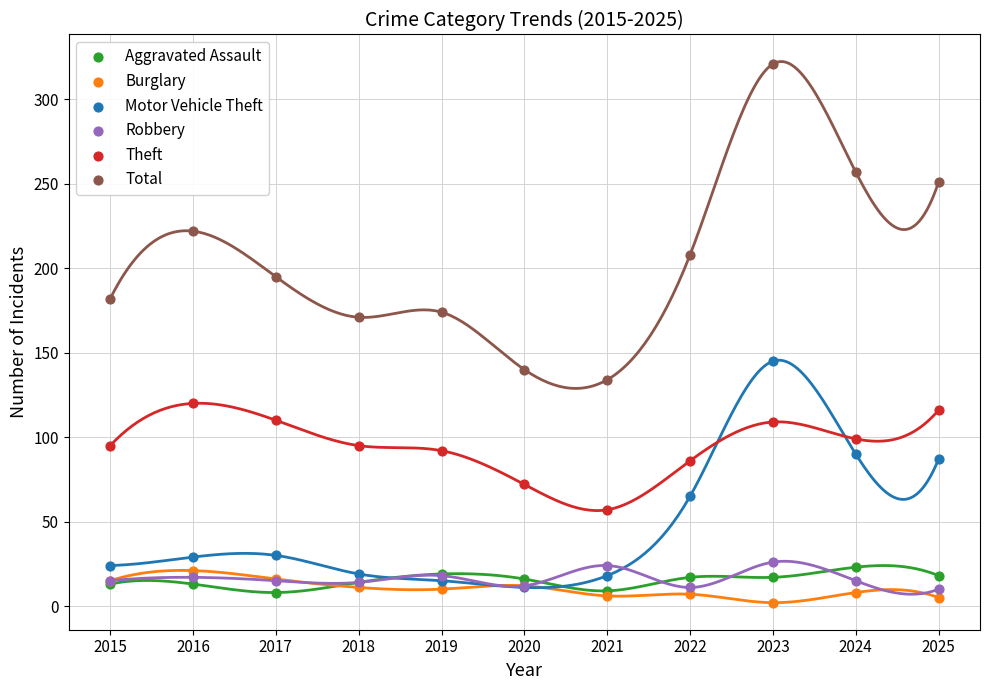

In the Total series, what Y value is closest to 227?

222